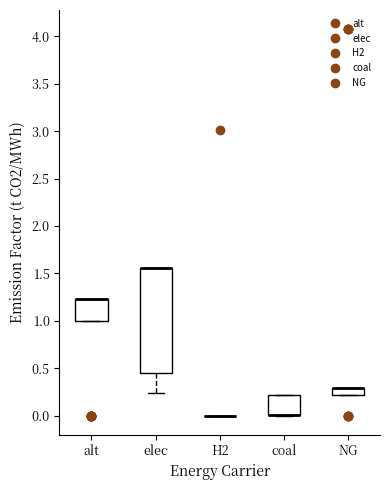

Where is the lower edge of the box for elec on the y-axis? The values are not printed on the chart, so give them approximately, as read against the axis.

0.45